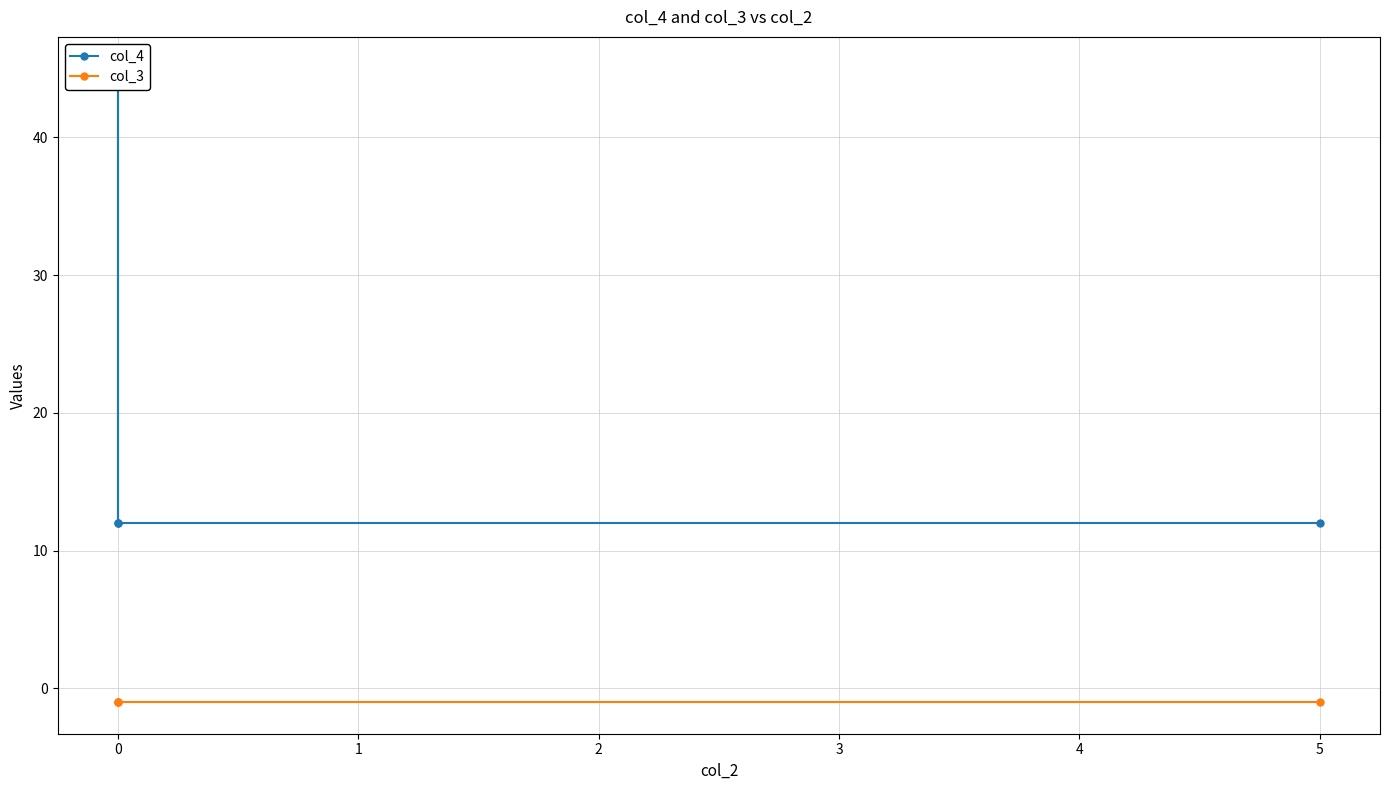

Which series has the largest range (max minus min)?

col_4